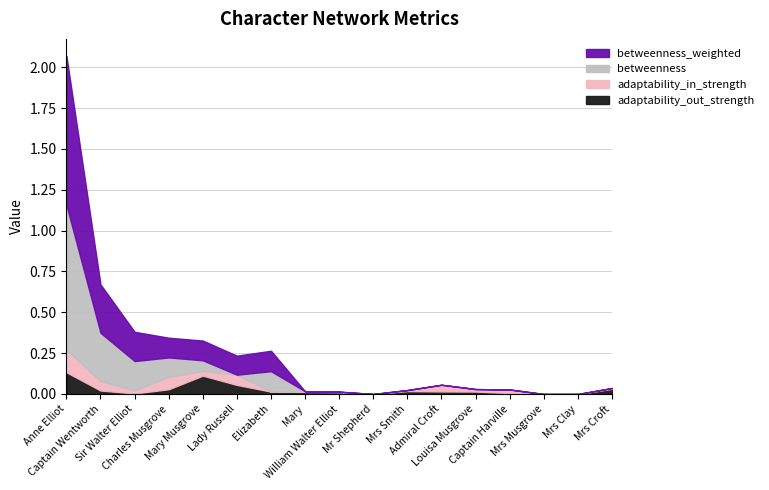

Does the chart have visible grid lines?

Yes